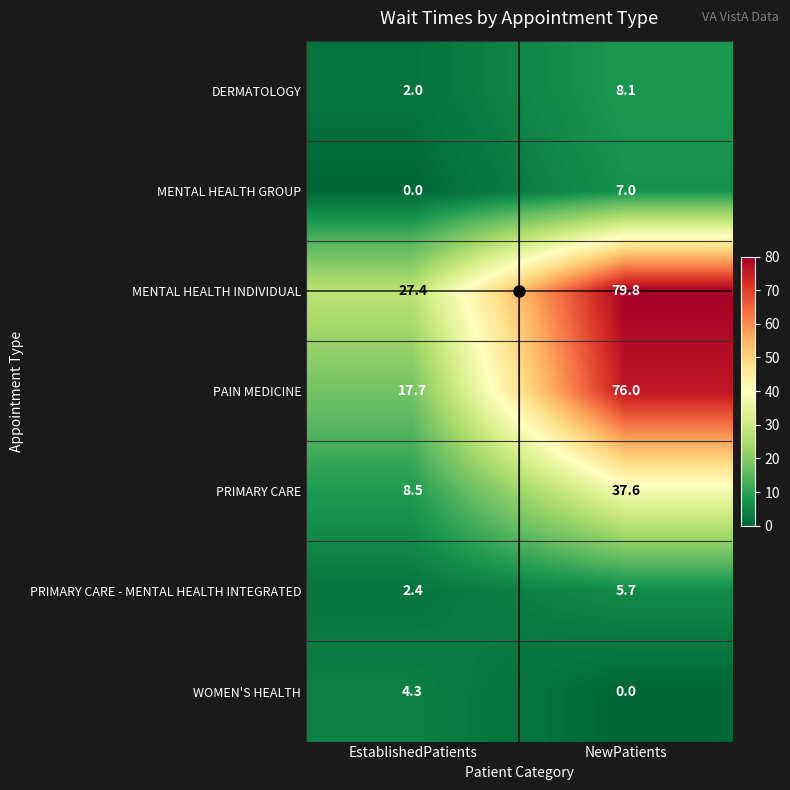

What is the sum of all PRIMARY CARE - MENTAL HEALTH INTEGRATED values?

8.1